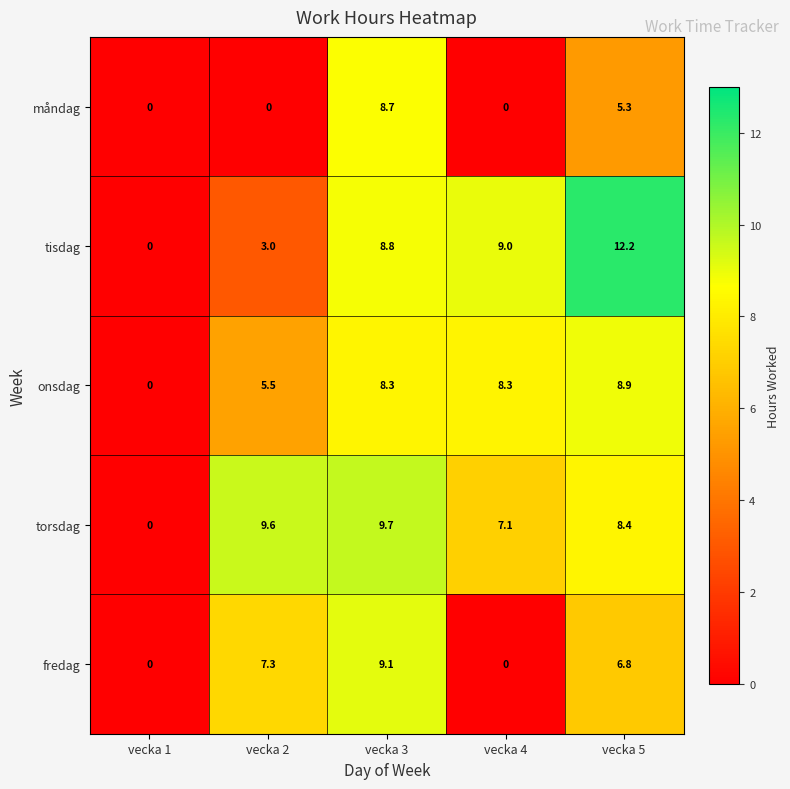

At which label does tisdag reach its peak?

vecka 5